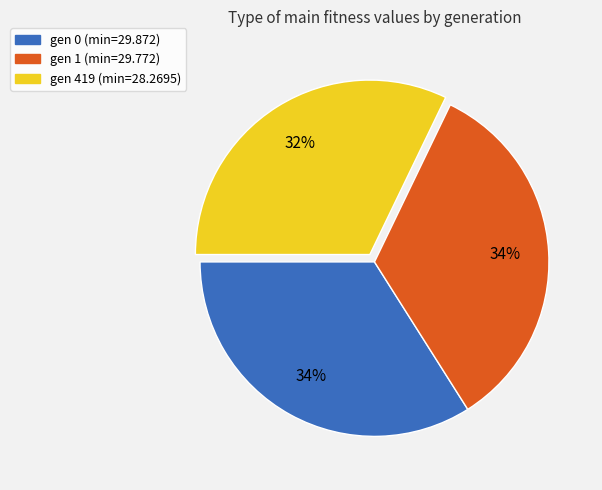

To the nearest percent, what is the average slice percentage?

33%